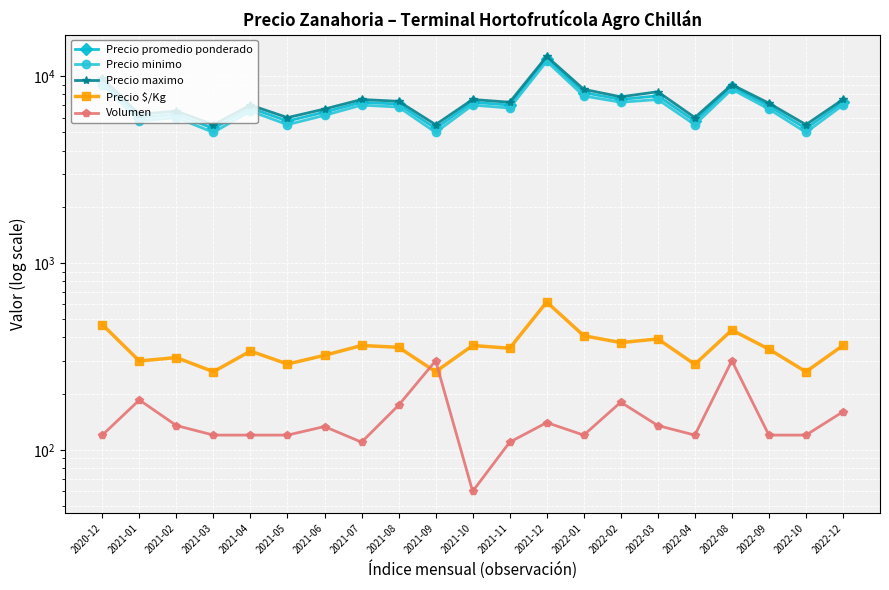

In Precio $/Kg, how many points are lower than both neighbors (excluding endpoints)?

8